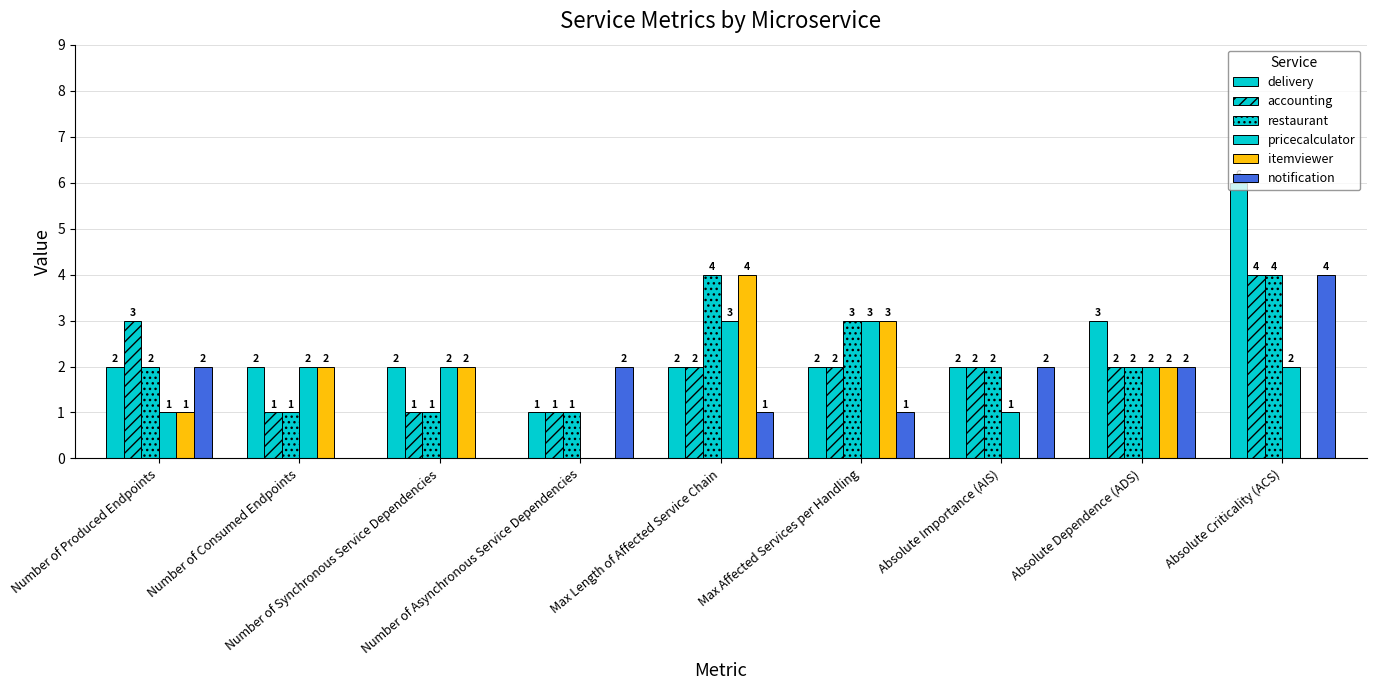

How many positive values does the notification series have?

7